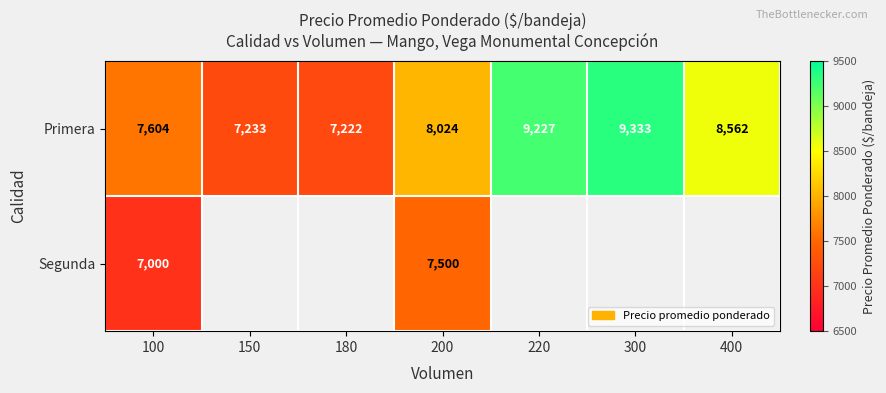

Where is Primera nearest to the value 8277?

200